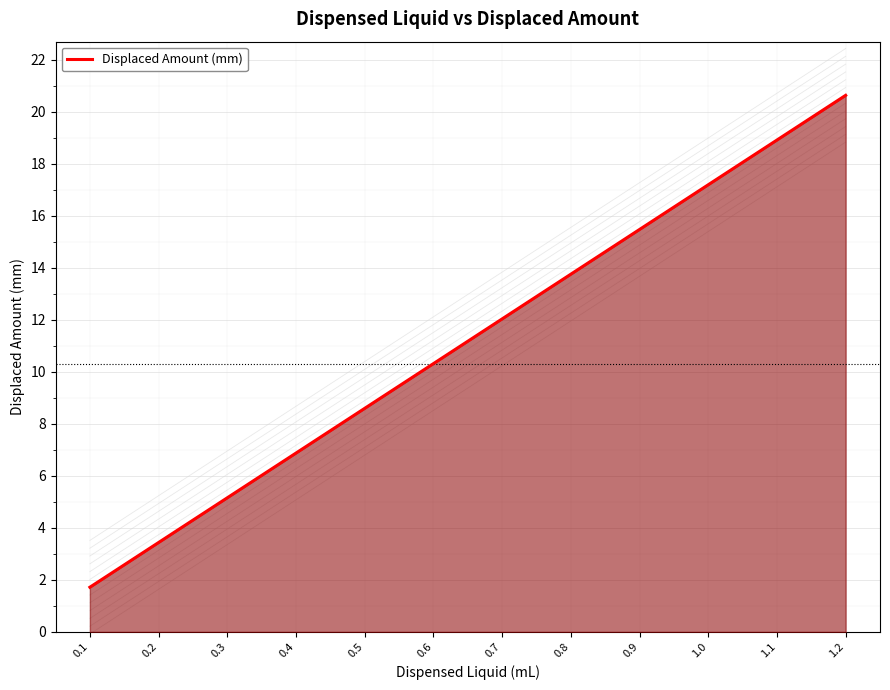

Where is the data nearest to the value 11?

0.6